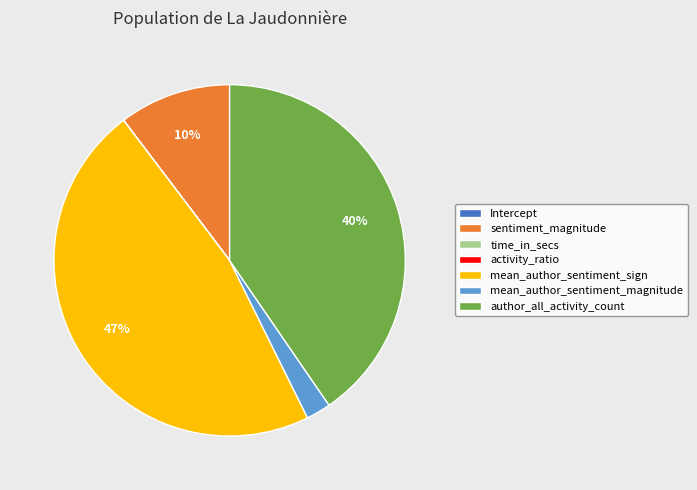

Which slice is the largest?

mean_author_sentiment_sign